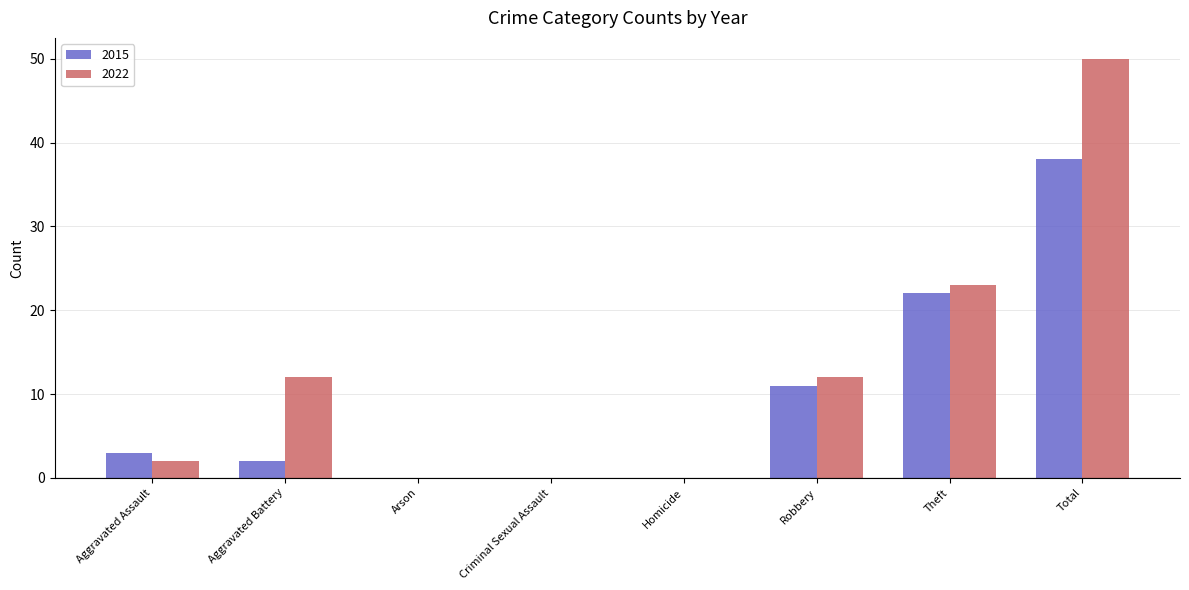

At which label is 2015 closest to 19?

Theft